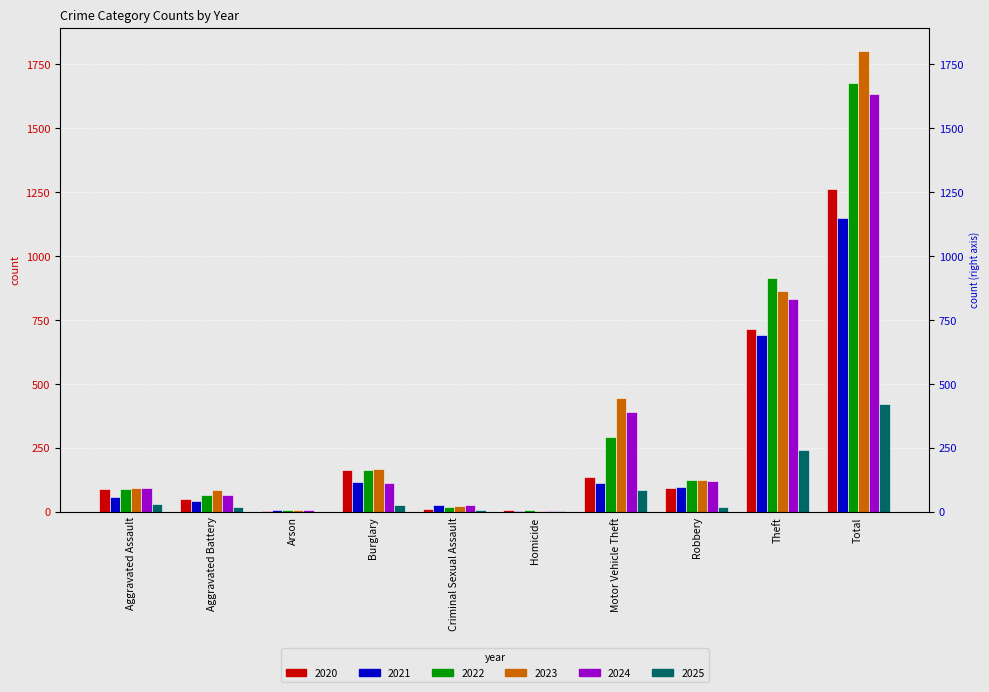

Is the value of 2022 at Aggravated Assault greater than the value of 2023 at Aggravated Battery?

Yes